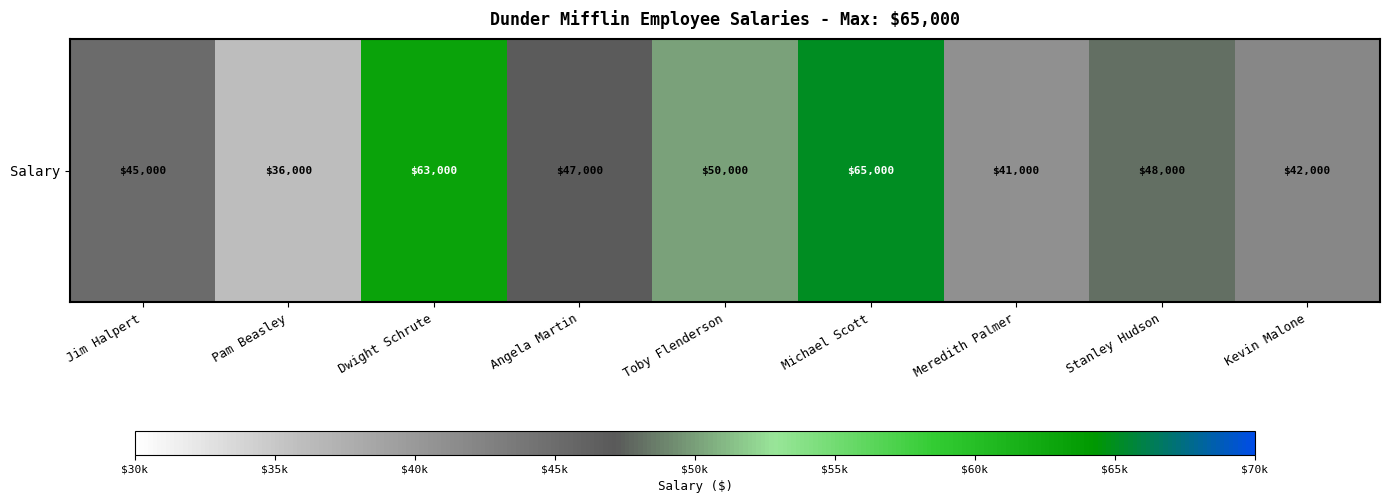

Between Kevin Malone and Dwight Schrute, which is larger?

Dwight Schrute